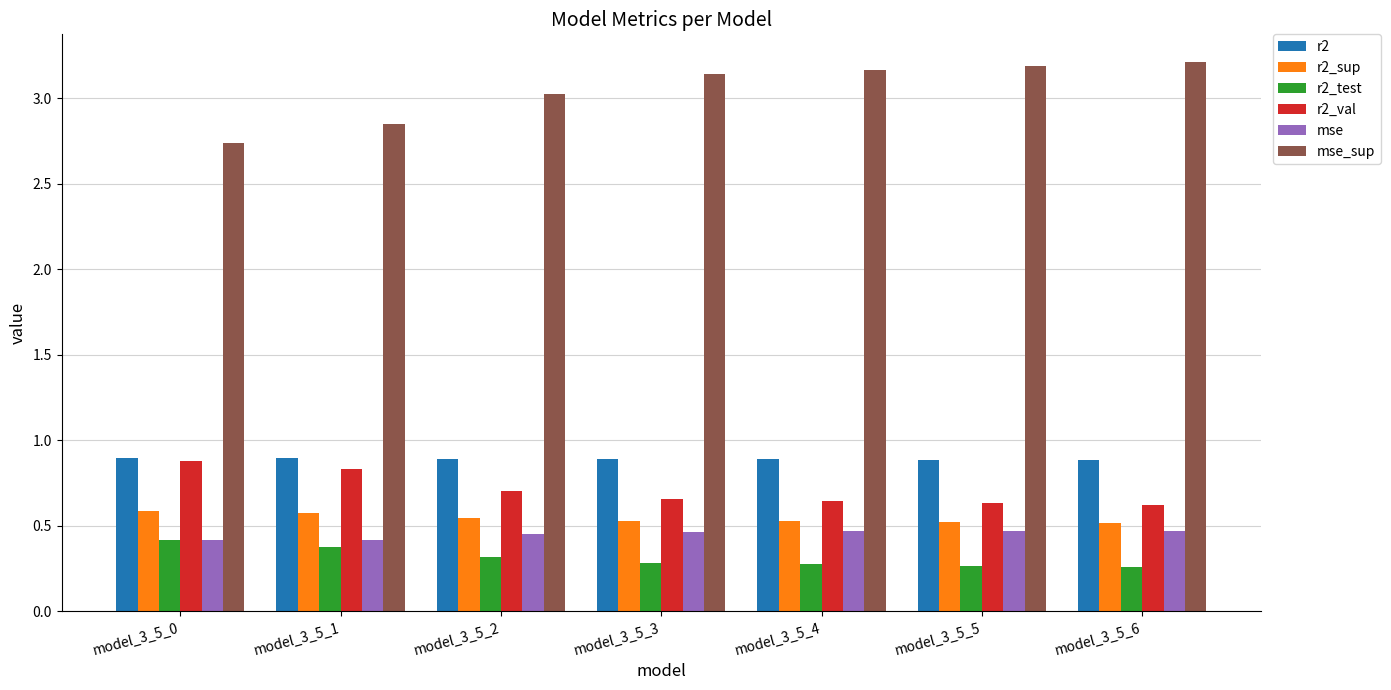

What is the spread (max minus min) of values at model_3_5_1?

2.5